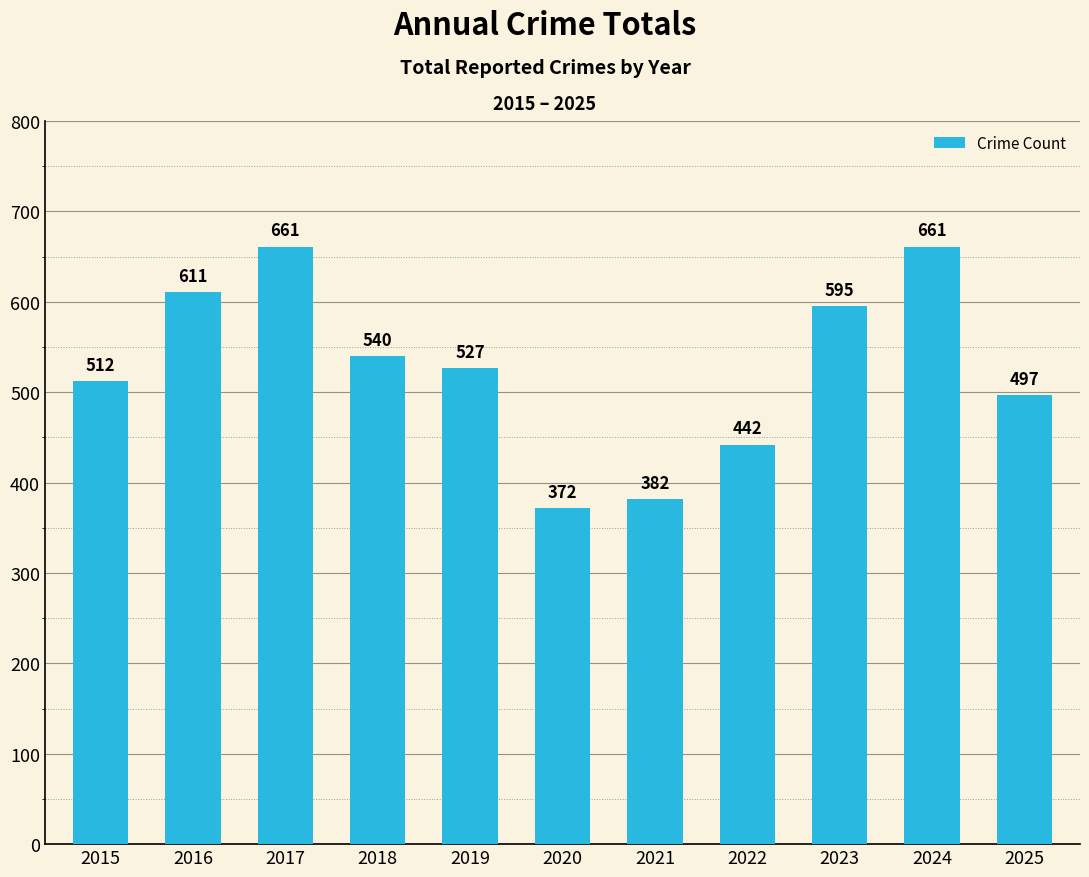

Is it true that the value at 2022 is 442?

True